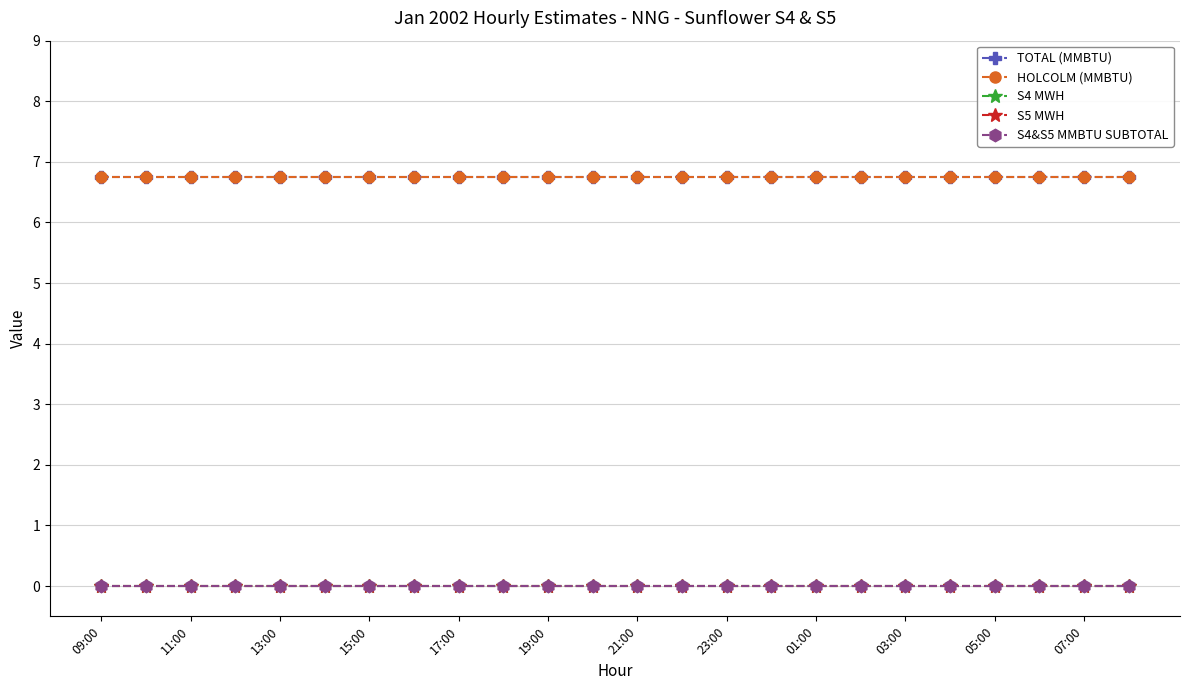

Reading left to right, transcribe all the data shown in this chart.

TOTAL (MMBTU): 6.8	6.8	6.8	6.8	6.8	6.8	6.8	6.8	6.8	6.8	6.8	6.8	6.8	6.8	6.8	6.8	6.8	6.8	6.8	6.8	6.8	6.8	6.8	6.8
HOLCOLM (MMBTU): 6.8	6.8	6.8	6.8	6.8	6.8	6.8	6.8	6.8	6.8	6.8	6.8	6.8	6.8	6.8	6.8	6.8	6.8	6.8	6.8	6.8	6.8	6.8	6.8
S4 MWH: 0.0	0.0	0.0	0.0	0.0	0.0	0.0	0.0	0.0	0.0	0.0	0.0	0.0	0.0	0.0	0.0	0.0	0.0	0.0	0.0	0.0	0.0	0.0	0.0
S5 MWH: 0.0	0.0	0.0	0.0	0.0	0.0	0.0	0.0	0.0	0.0	0.0	0.0	0.0	0.0	0.0	0.0	0.0	0.0	0.0	0.0	0.0	0.0	0.0	0.0
S4&S5 MMBTU SUBTOTAL: 0.0	0.0	0.0	0.0	0.0	0.0	0.0	0.0	0.0	0.0	0.0	0.0	0.0	0.0	0.0	0.0	0.0	0.0	0.0	0.0	0.0	0.0	0.0	0.0